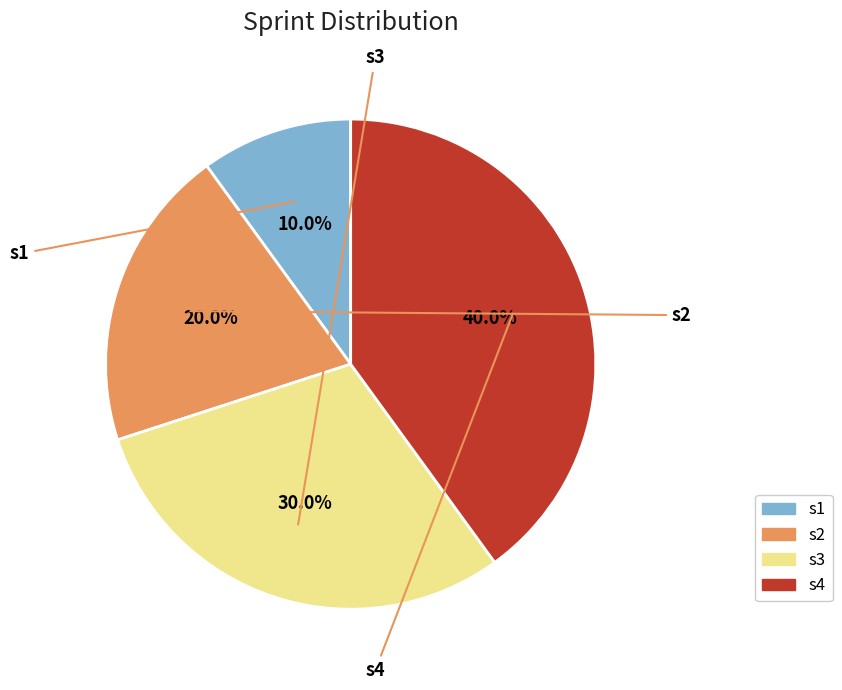

What is the ratio of the value at s4 to the value at s1?

4.0